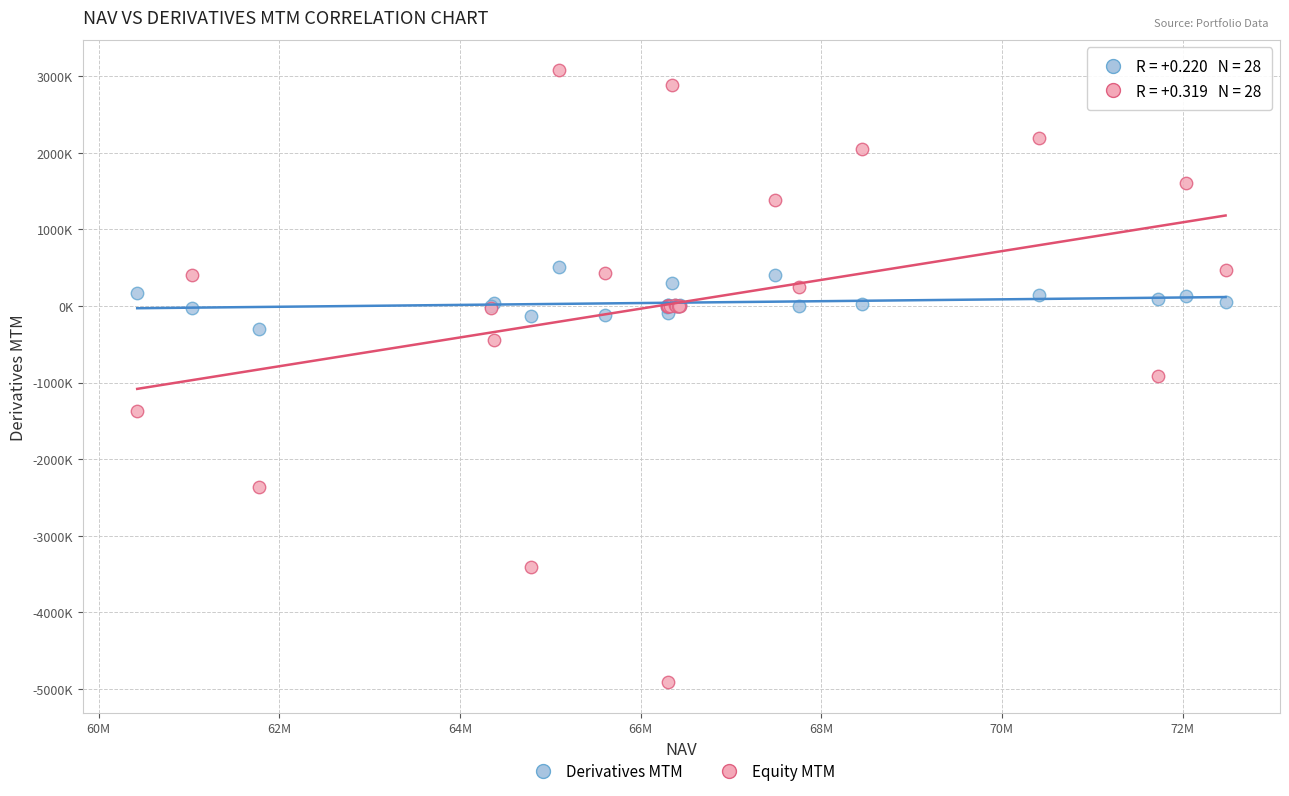

Which series reaches the minimum Y coordinate?

Equity MTM